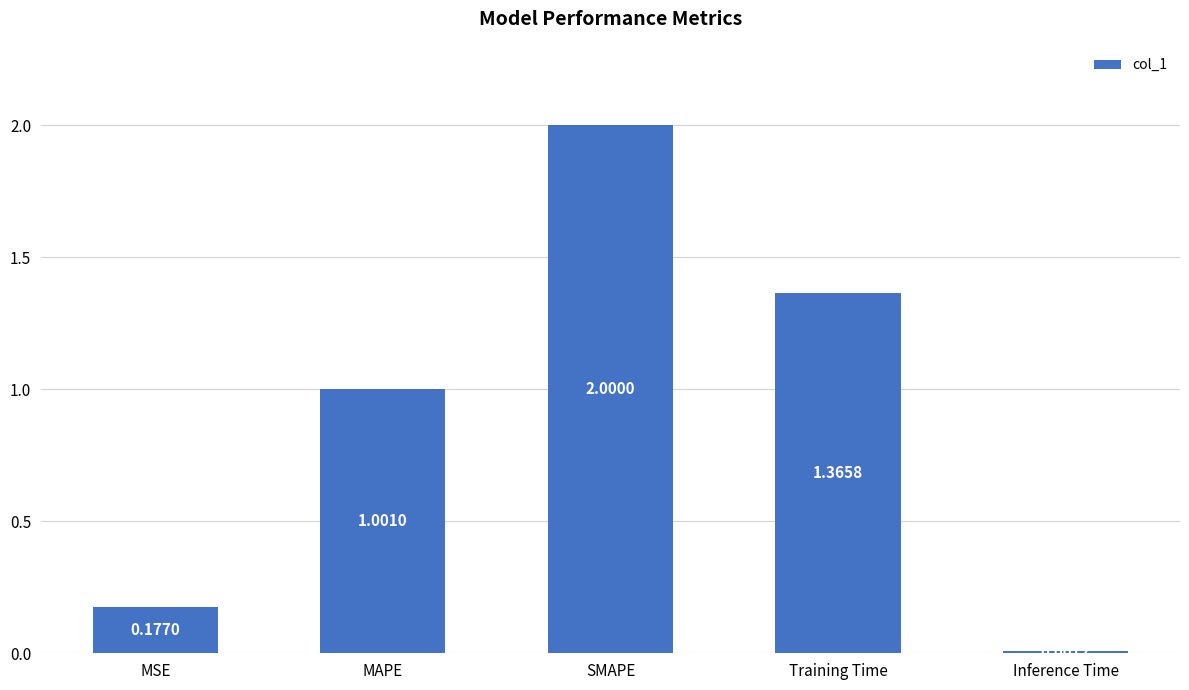

What is the label of the 4th bar from the right?

MAPE